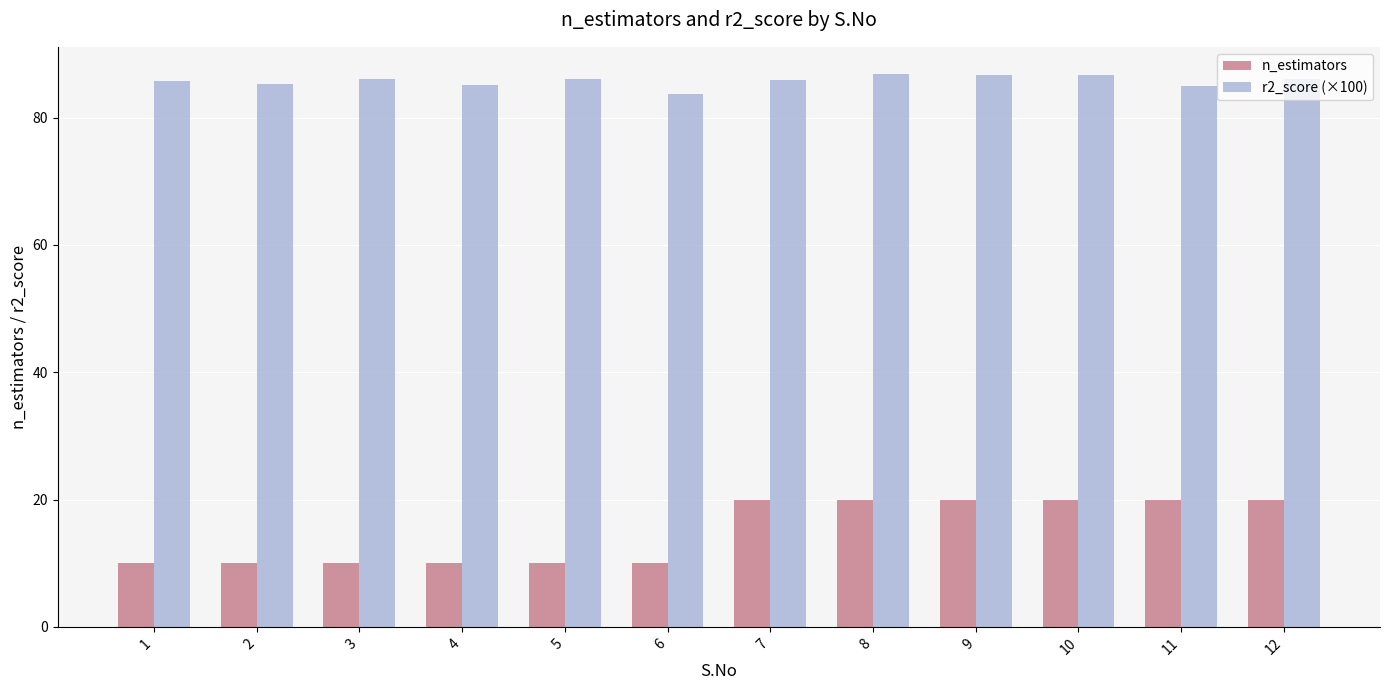

How many values in the n_estimators series are below 20?

6